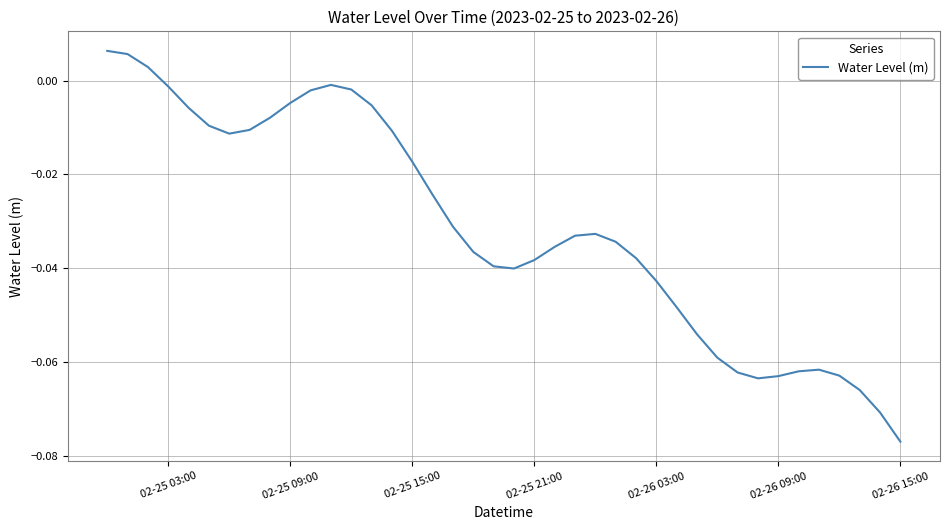

Does the chart display data point markers on the line(s)?

No